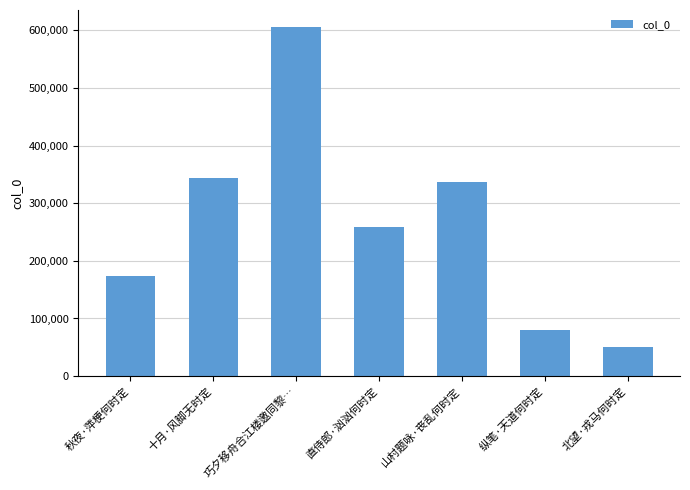

How many data points are less than 258772?

3